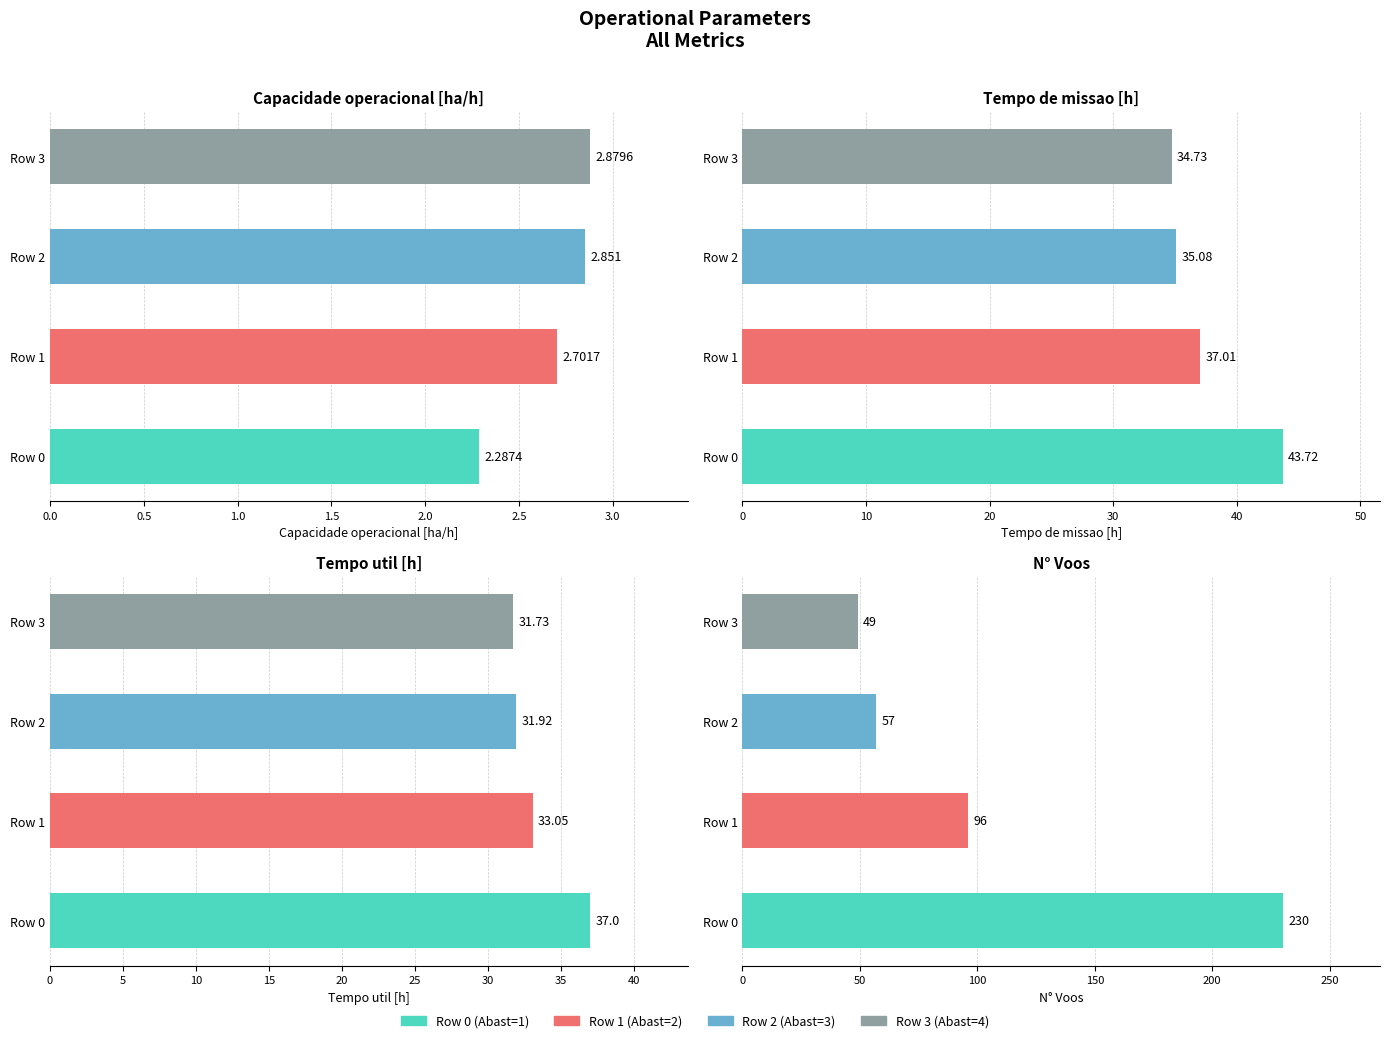

What is the average value of the Tempo util [h] series?

33.4